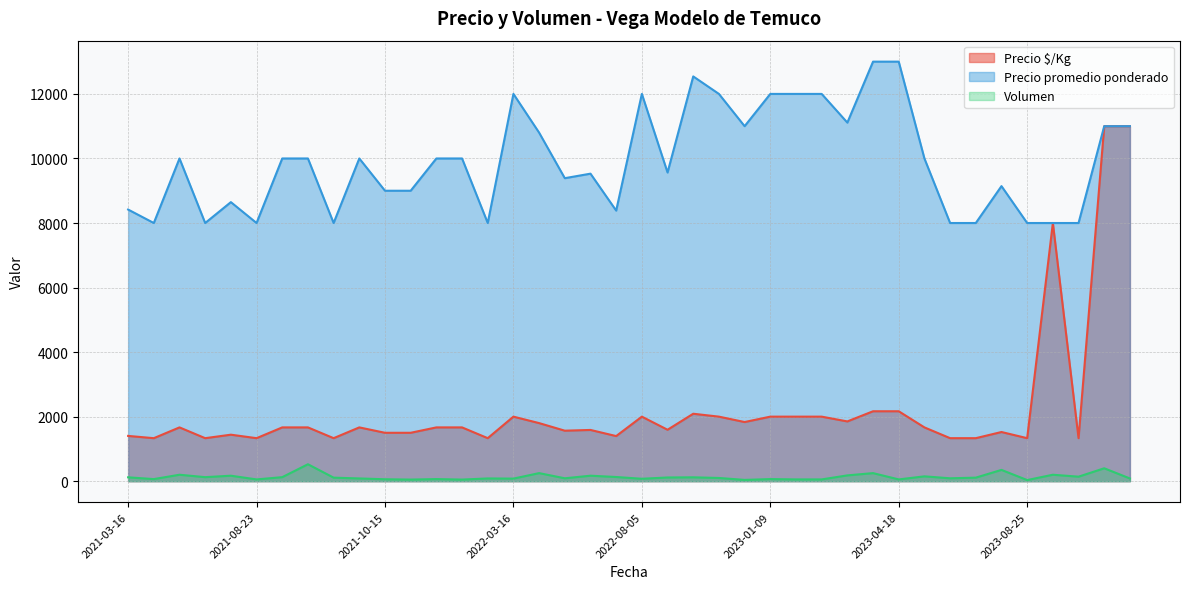

True or false: Precio $/Kg and Precio promedio ponderado cross at least once.

False